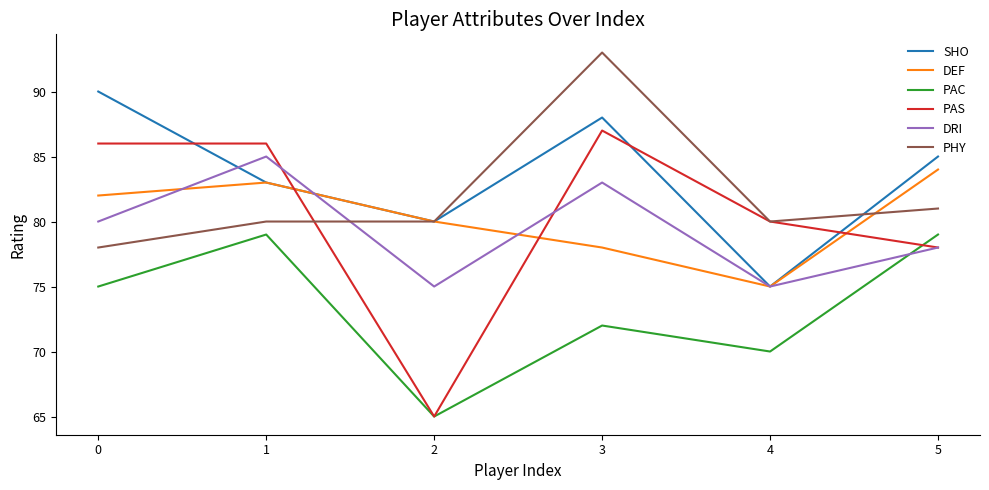

True or false: DRI and PAS cross at least once.

True